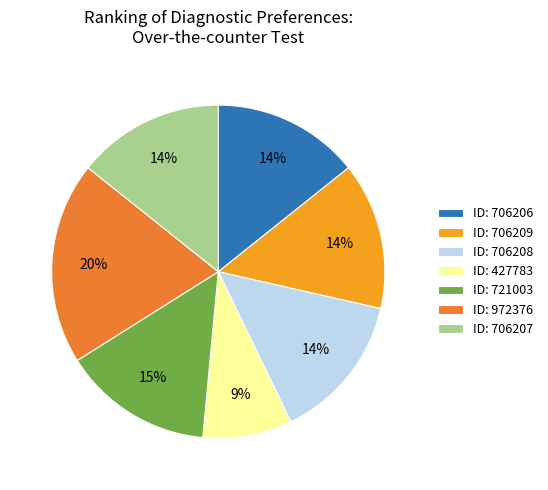

What percentage is the ID: 721003 slice, to the nearest percent?

15%